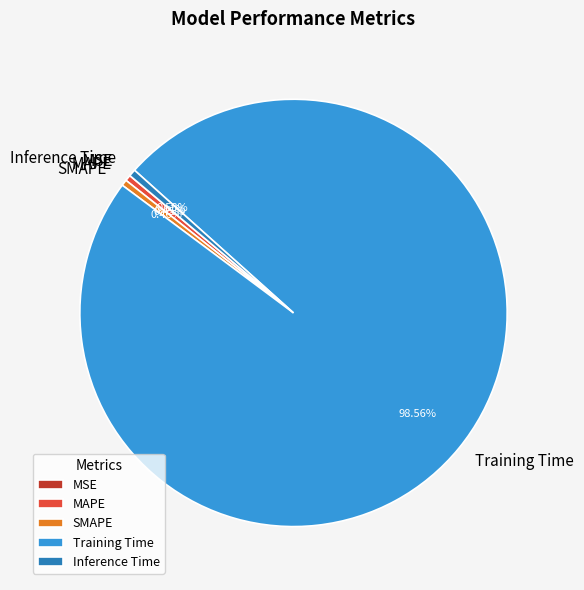

What percentage is NOT represented by Training Time?

1.4%